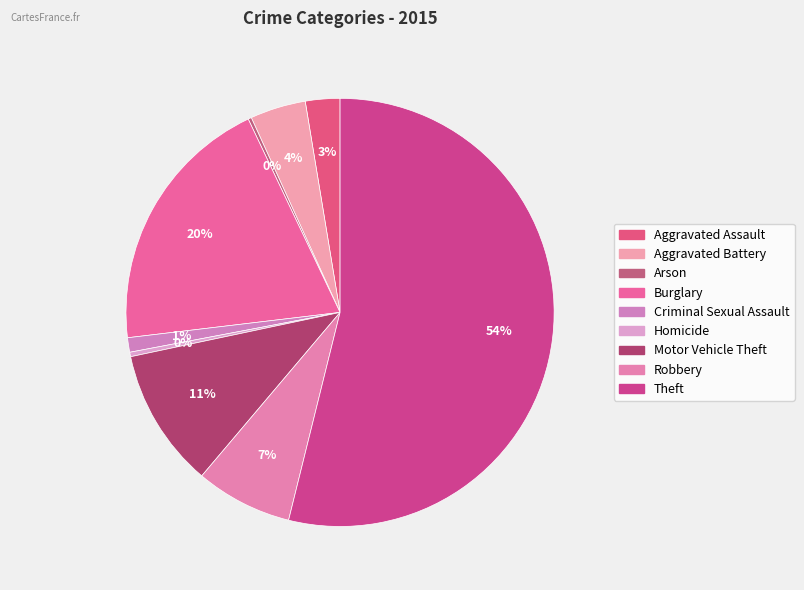

What percentage do Aggravated Battery and Aggravated Assault together represent?

6.8%